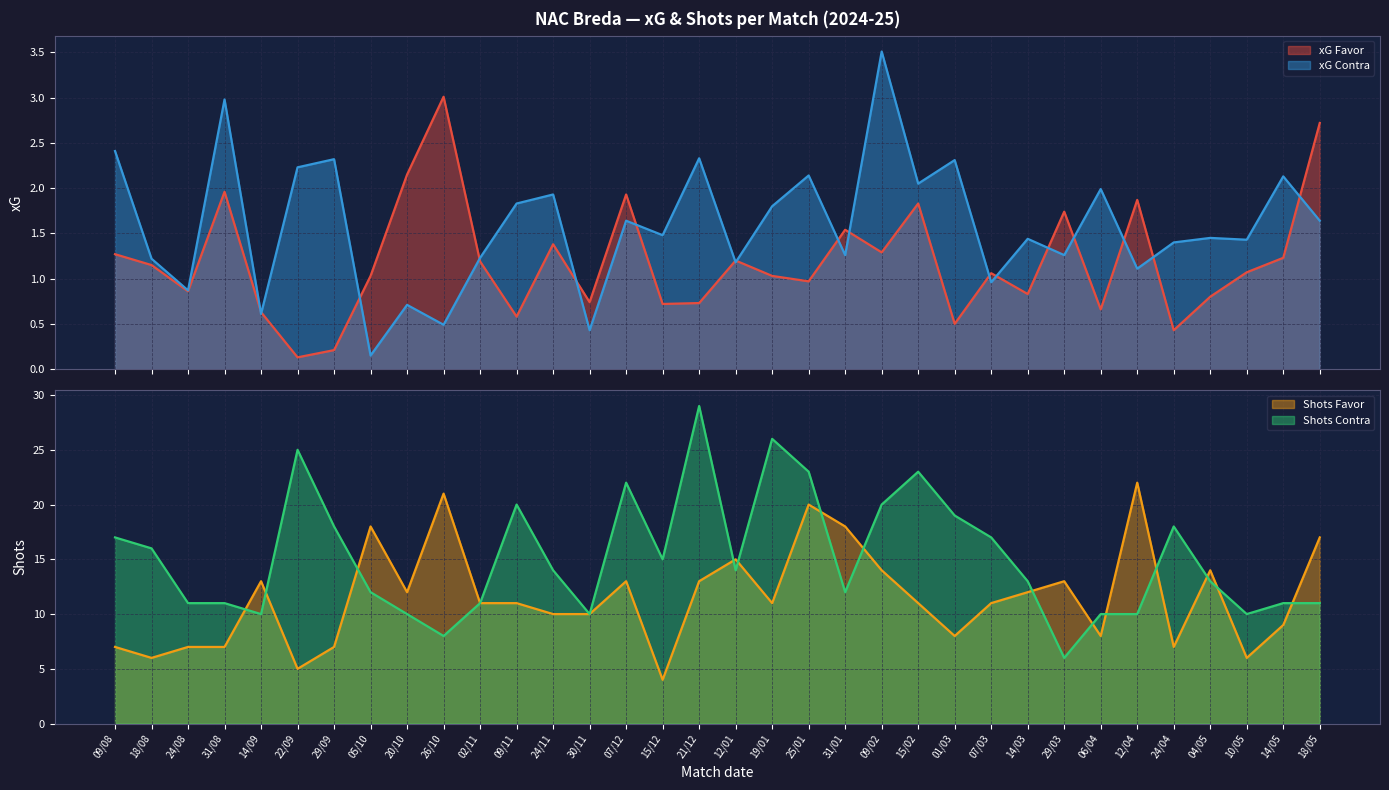

What is the maximum value for xG Favor?

3.0